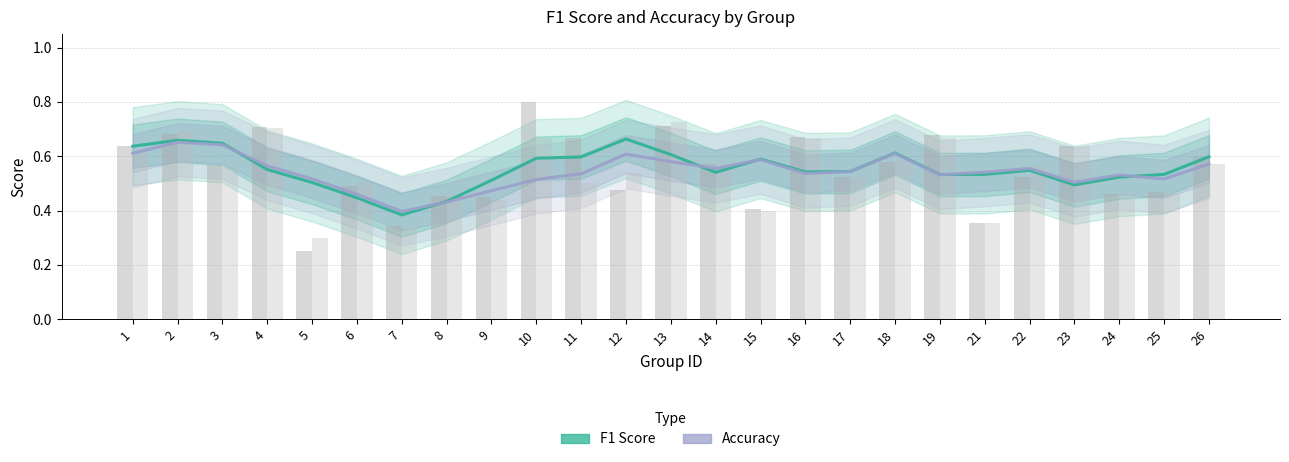

The value of F1 Score at 16 is 0.5. True or false?

True